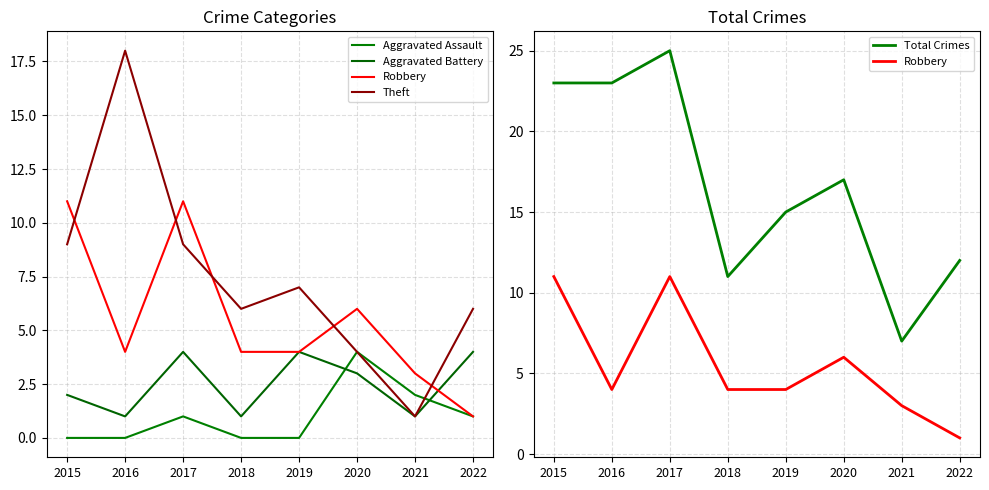

How many values in the Robbery series are below 4?

2